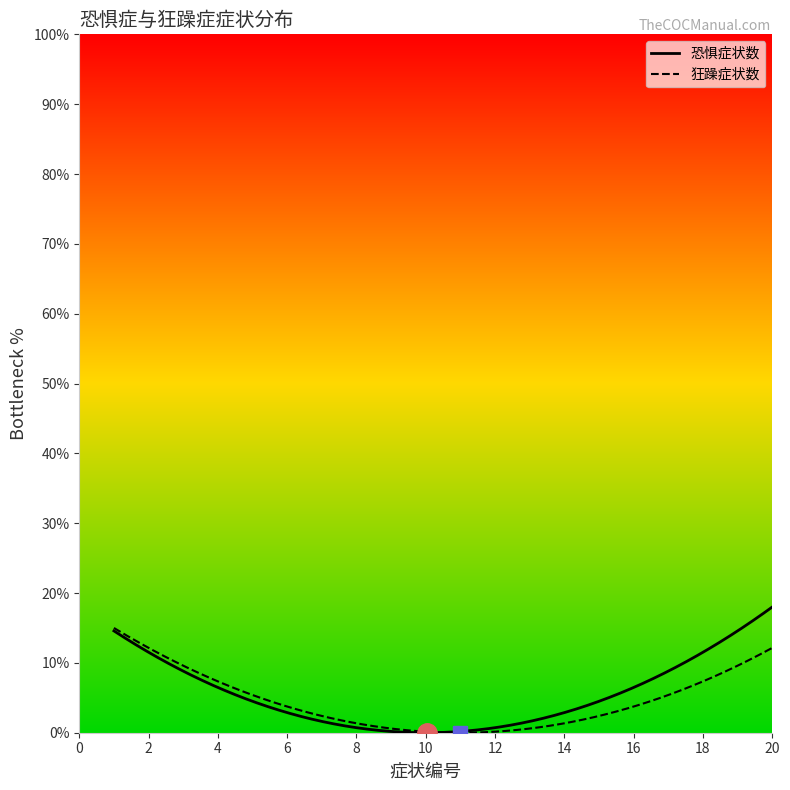

Does the chart display data point markers on the line(s)?

No